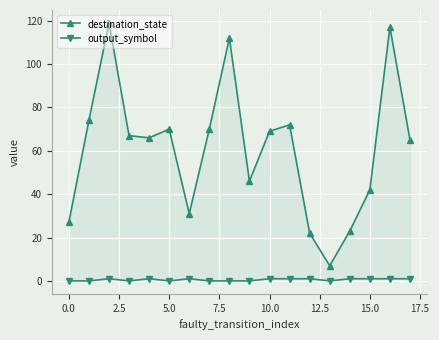

What is the difference between the second highest and minimum values in the destination_state series?

110